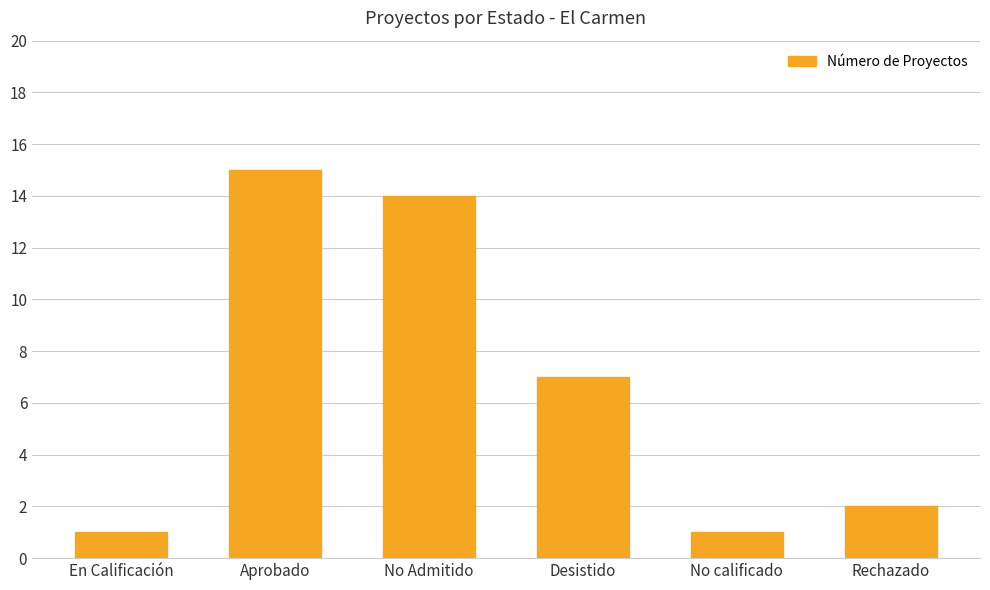

What is the average value?

7